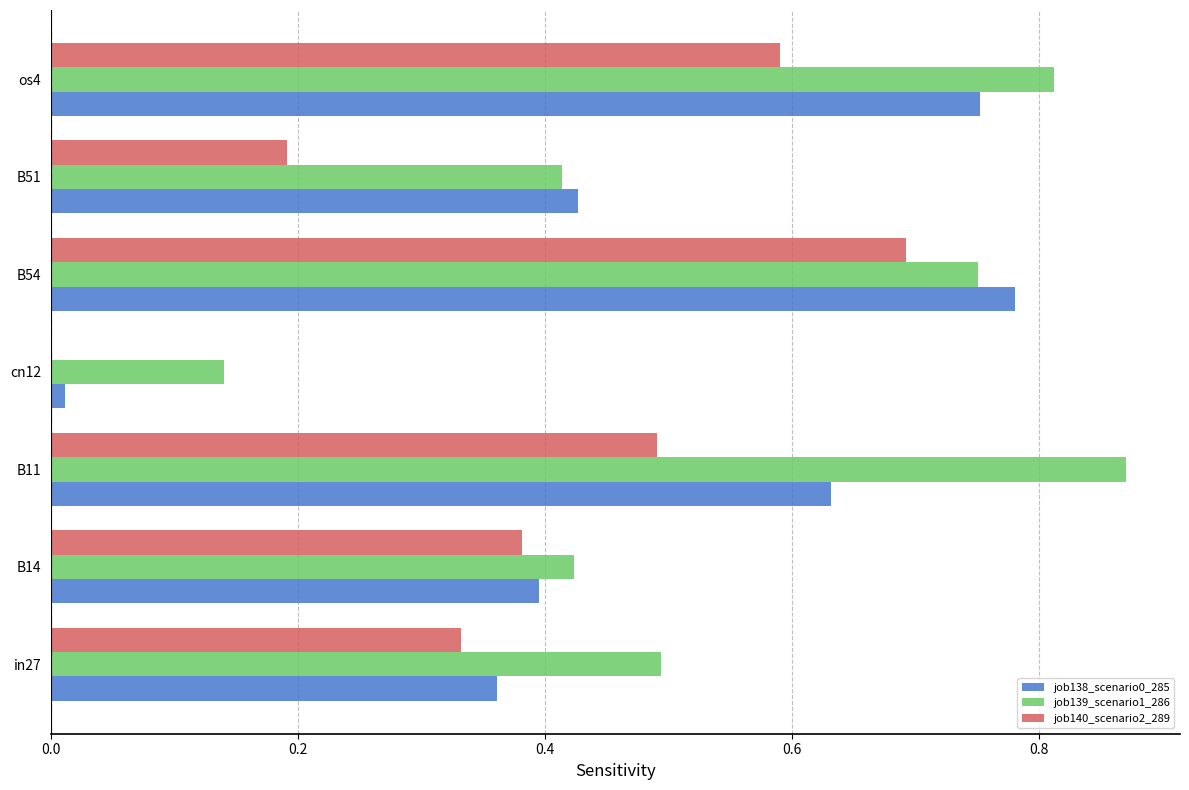

Is it true that job138_scenario0_285 equals 0.4 at B14?

True